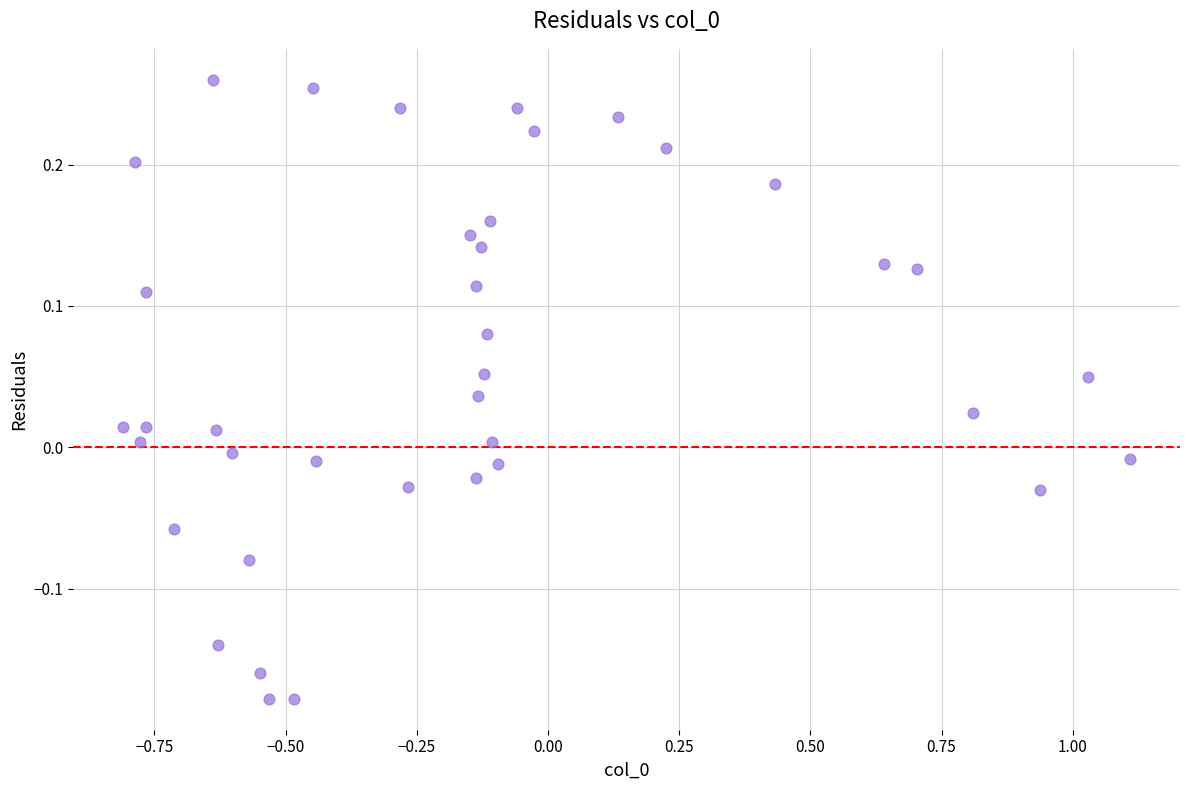

What is the range of Y values (max minus min)?

0.4